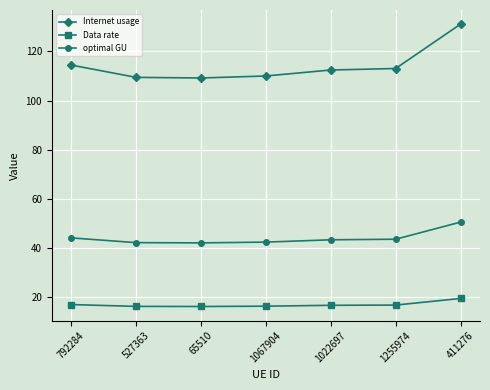

What position from the right is 527363?

6